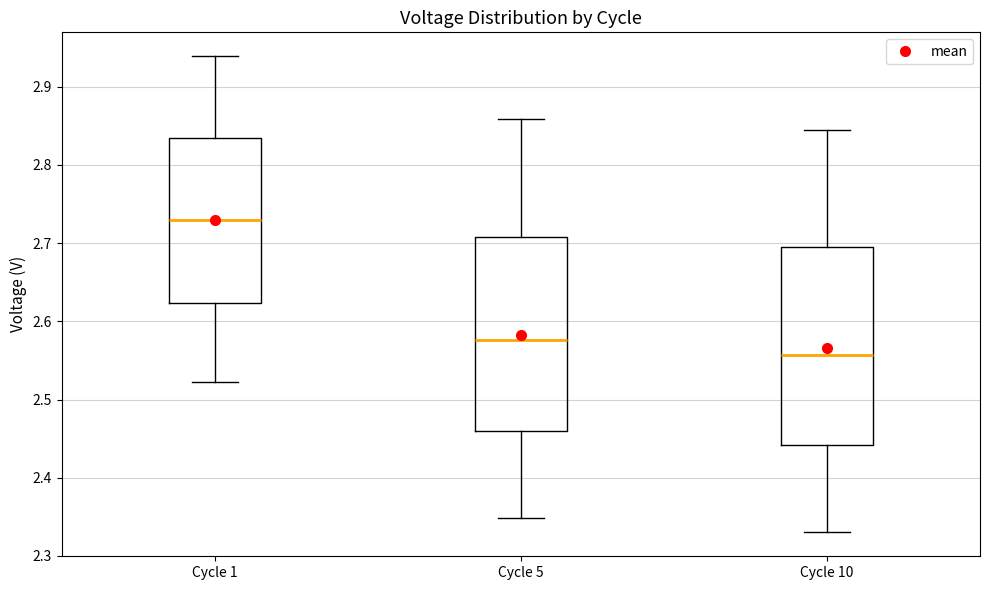

Reading left to right, transcribe this box plot: for each box, give where its median line is, the range the box spans, and where its two whiskers end, as read against the y-axis. The values are not printed on the chart, so give them approximately, as read against the axis.

Cycle 1: median 2.73, box 2.62 to 2.83, whiskers 2.52 to 2.94
Cycle 5: median 2.58, box 2.46 to 2.71, whiskers 2.35 to 2.86
Cycle 10: median 2.56, box 2.44 to 2.70, whiskers 2.33 to 2.84